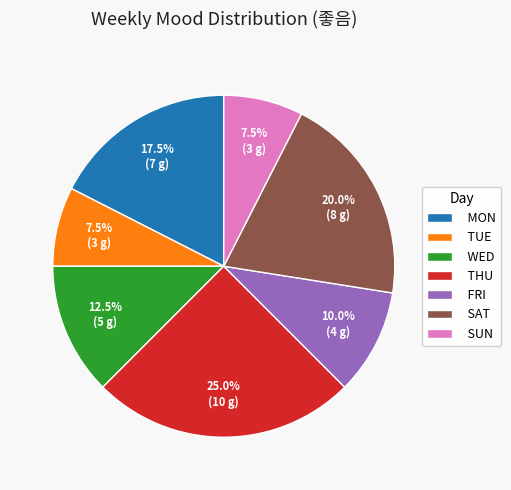

Which slice is the largest?

THU